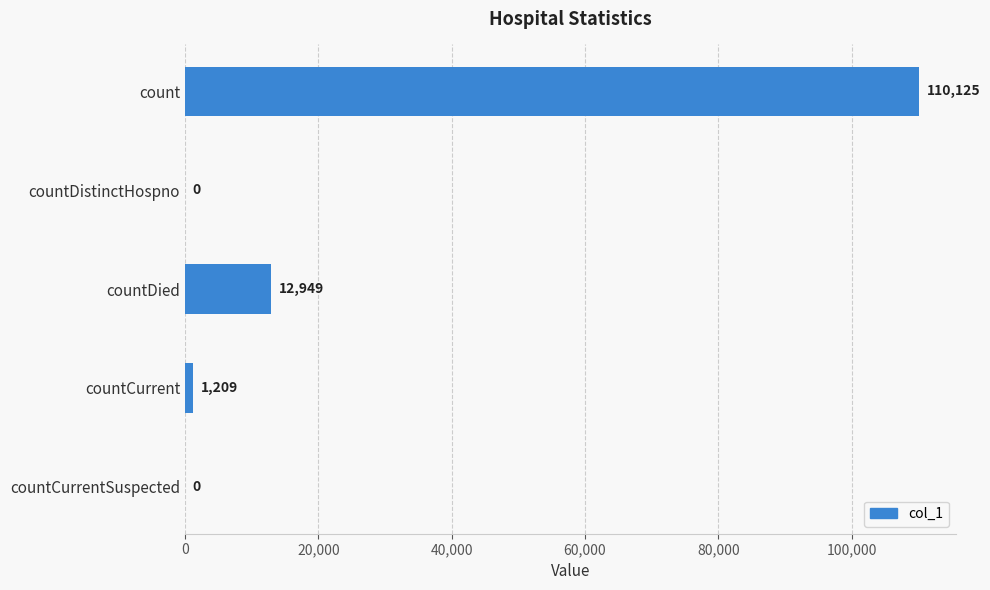

What is the sum of the values at count and countCurrent?

111334